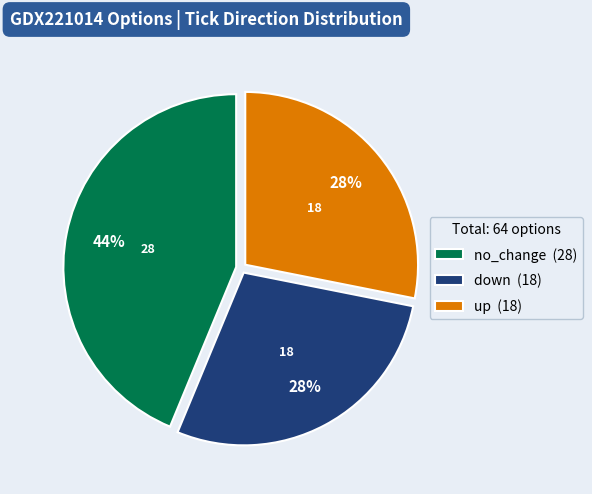

Combined, do up (18) and no_change (28) account for over 50%?

Yes